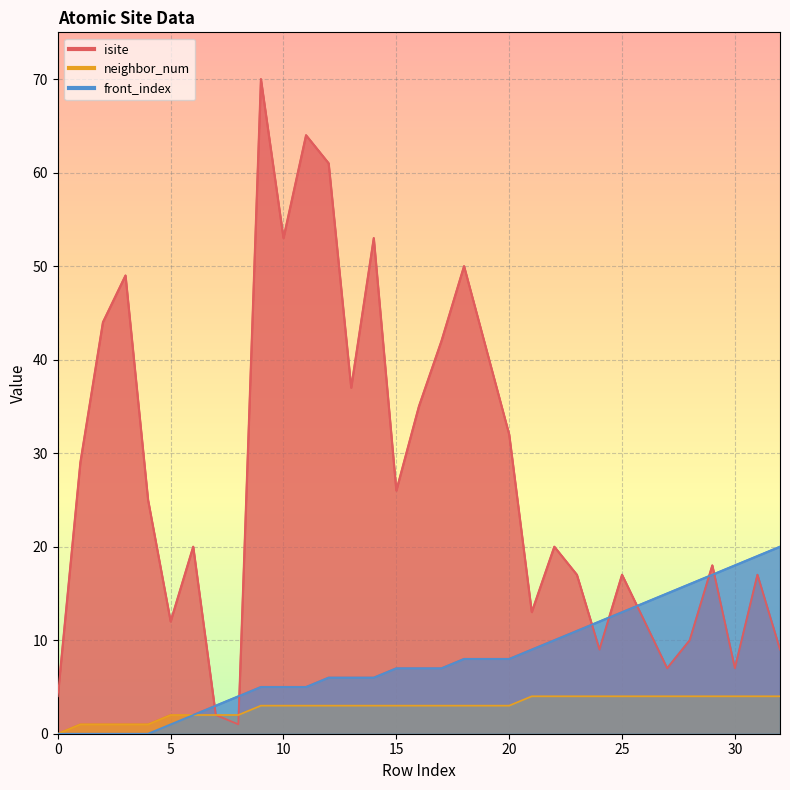

True or false: neighbor_num has more than 0 points higher than both neighbors.

False